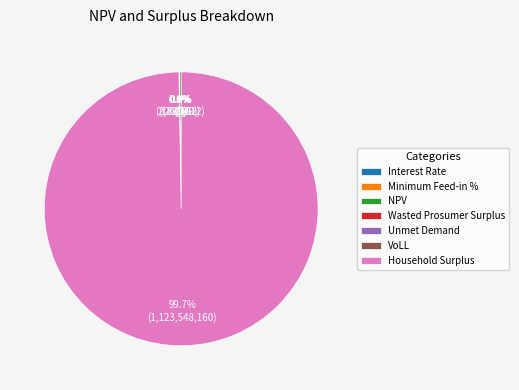

Does Wasted Prosumer Surplus represent more than half of the total?

No